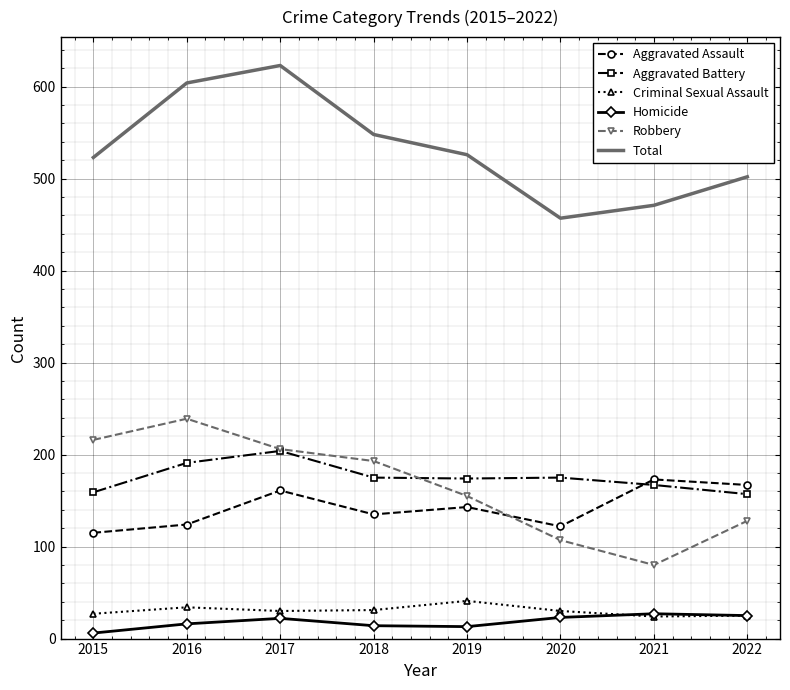

True or false: Robbery and Total intersect in this chart.

False